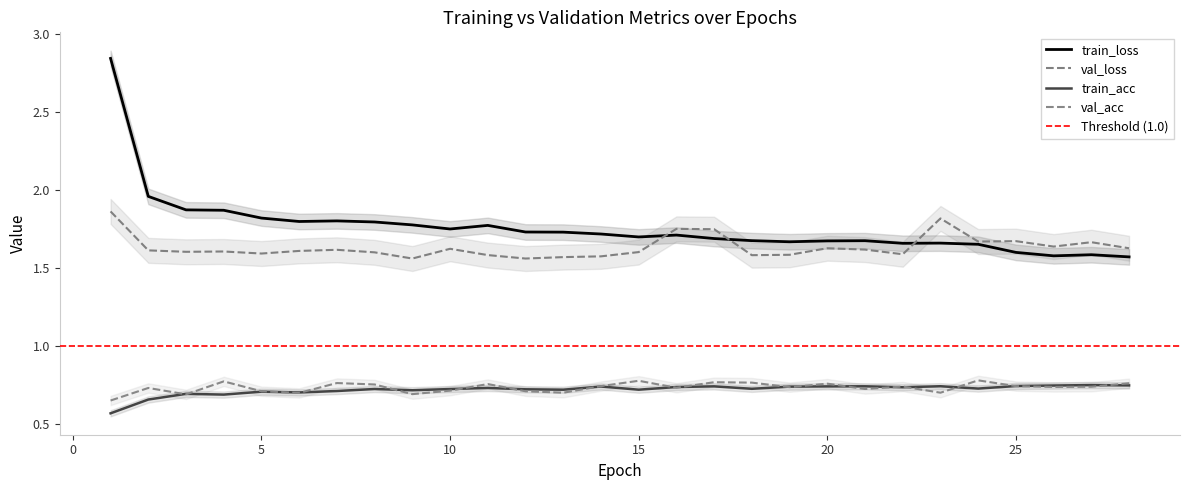

Which series has the largest total across all categories?

train_loss